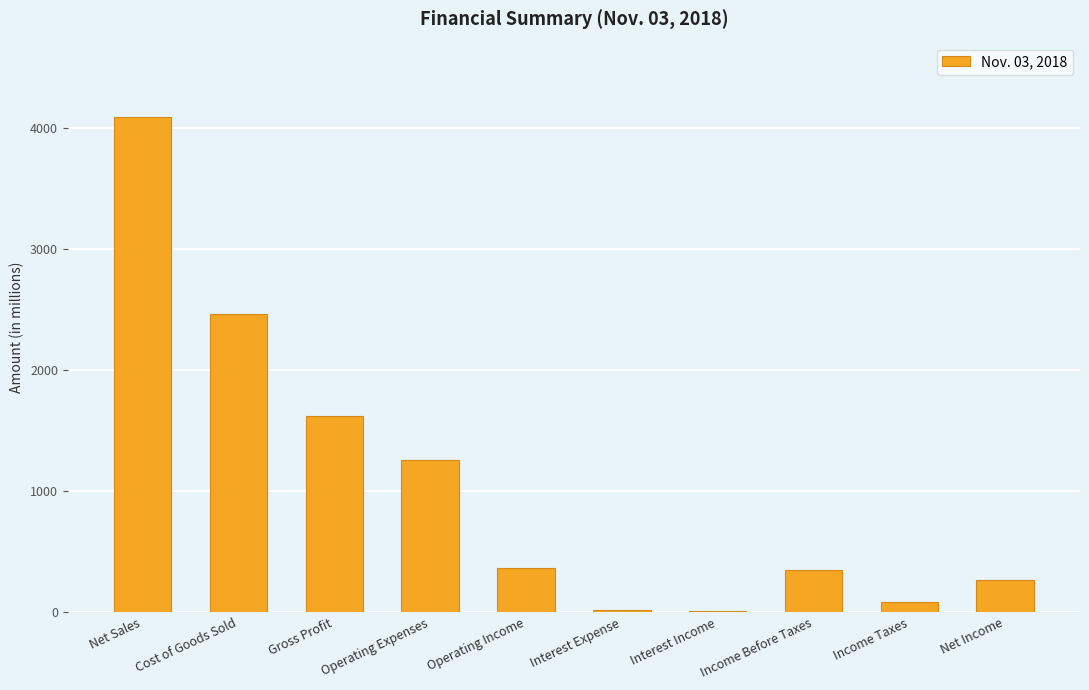

Between Operating Income and Gross Profit, which is larger?

Gross Profit